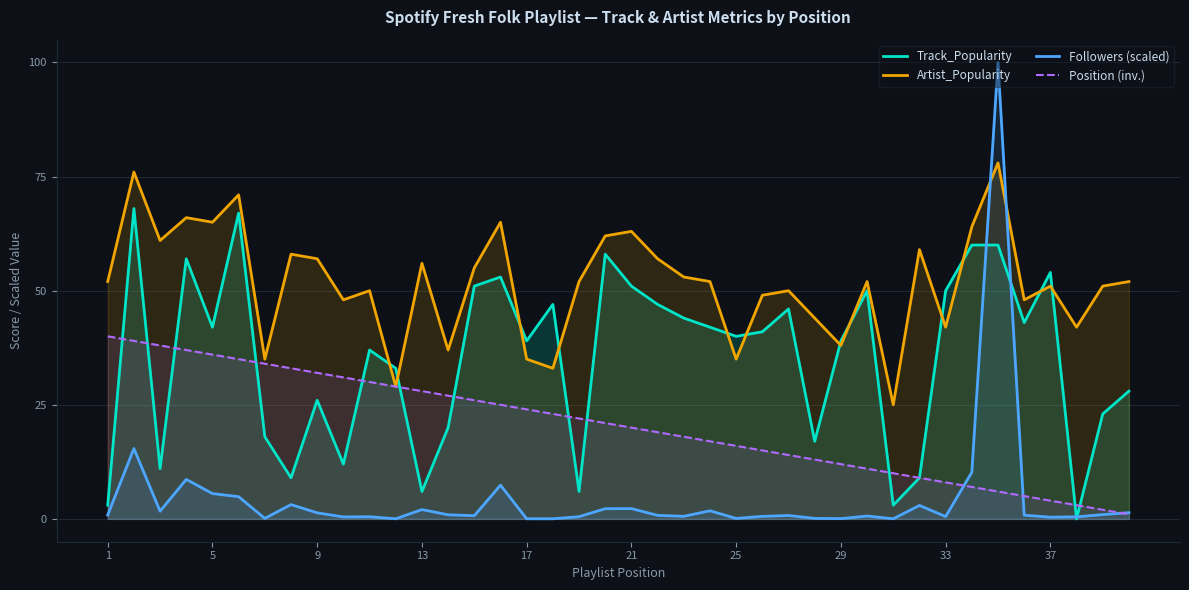

List the series in order of their overall mean, highest first.

Artist_Popularity, Track_Popularity, Position (inv.), Followers (scaled)